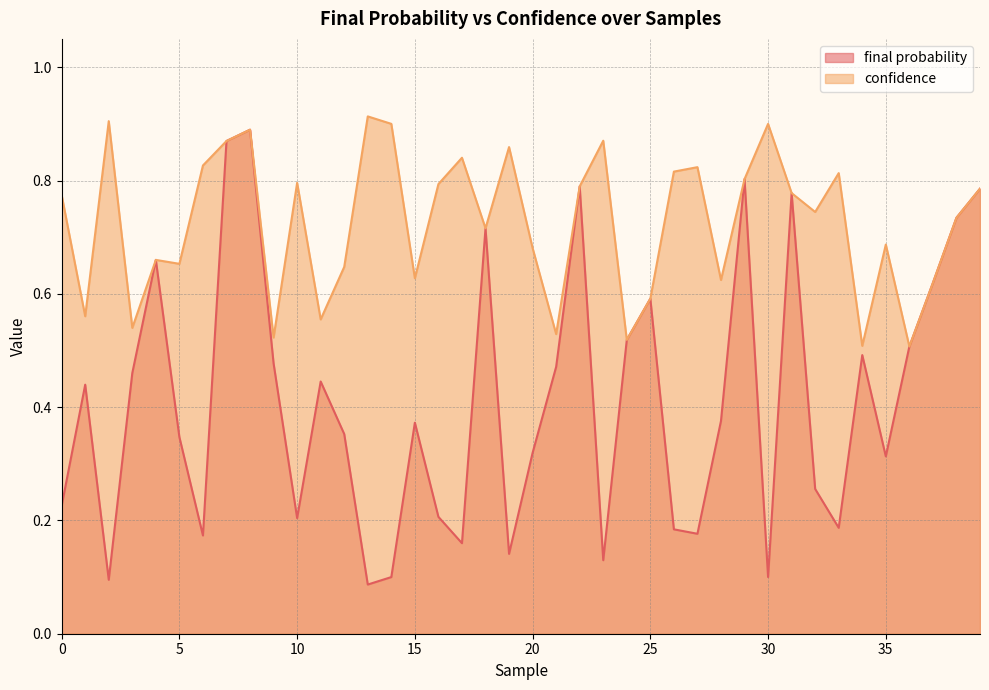

What is the approximate value of final probability at 14?

0.1